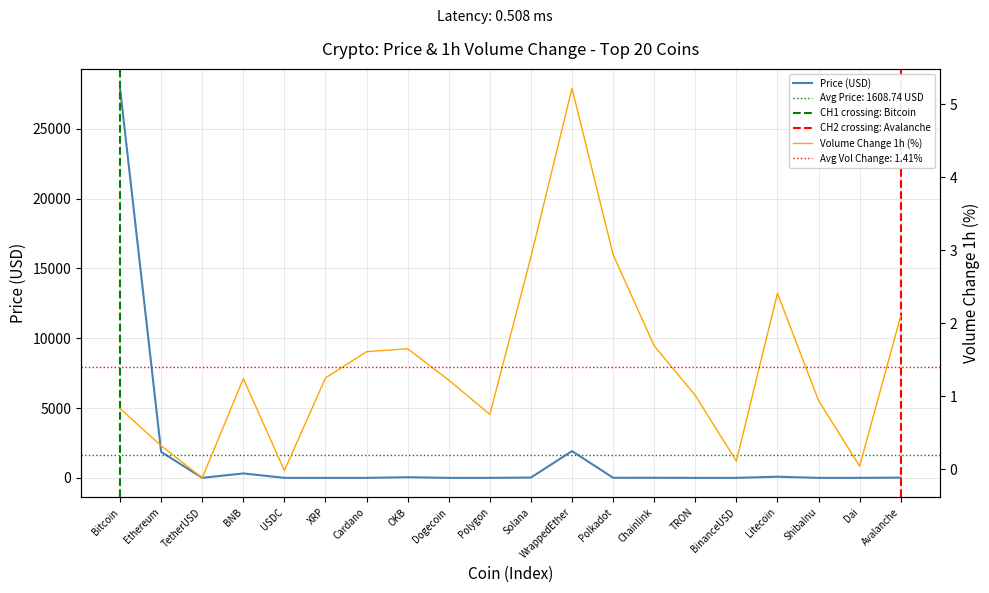

What is the label of the 6th point from the right?

TRON